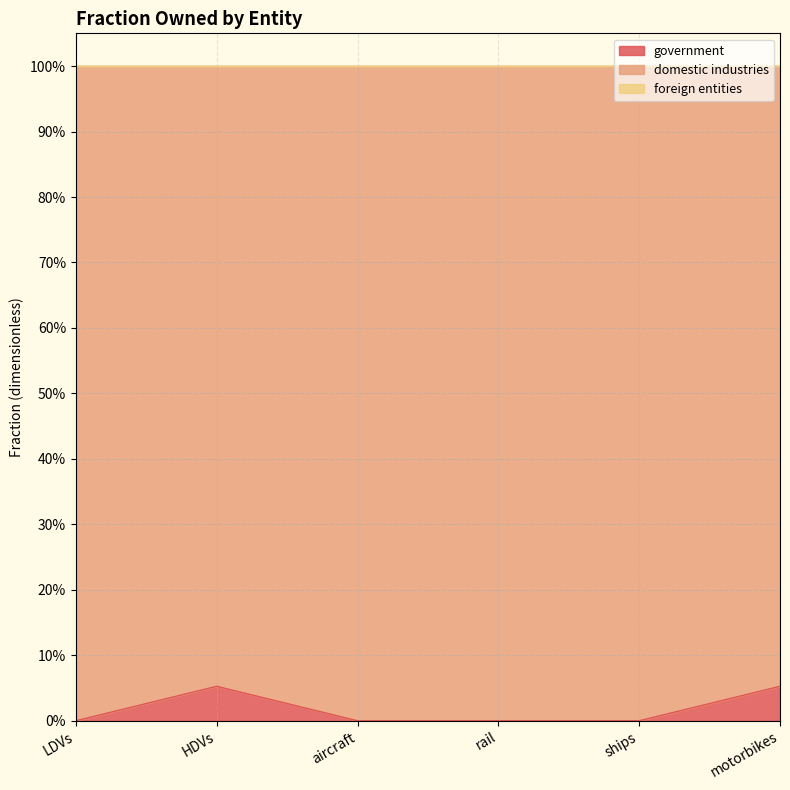

Rank the categories by government value from lowest to highest.

LDVs, aircraft, rail, ships, HDVs, motorbikes